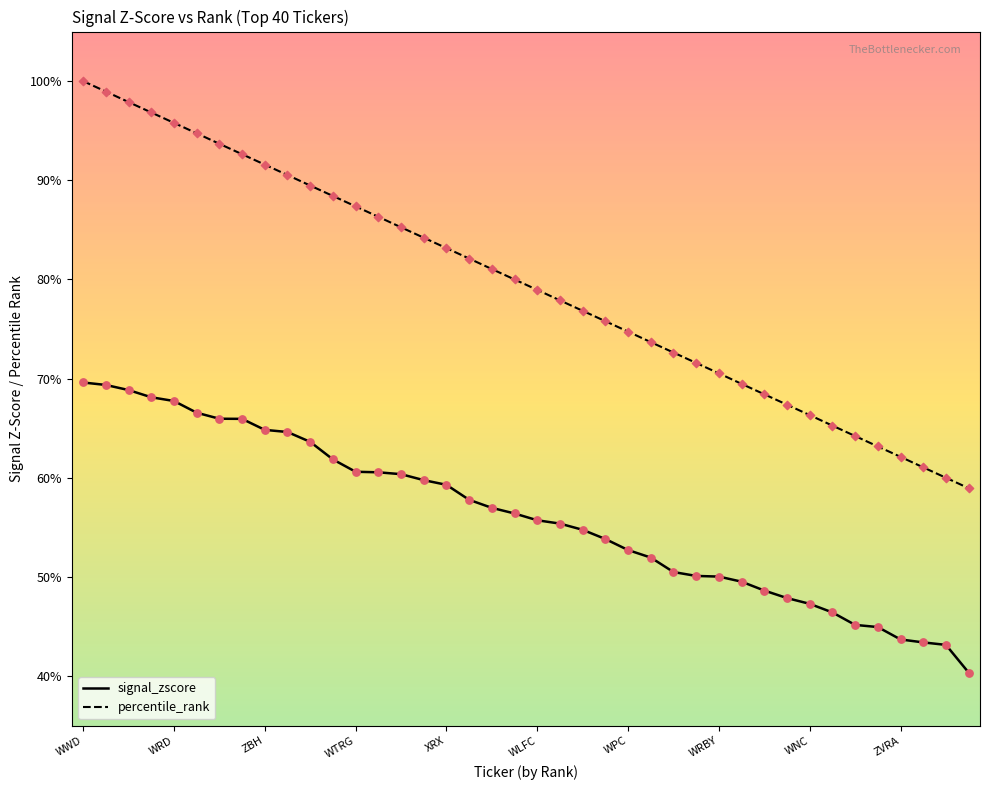

What are all the series names shown in the legend?

signal_zscore, percentile_rank